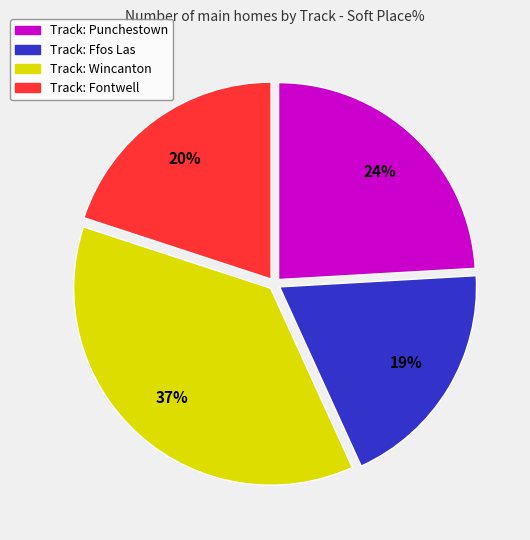

The Track: Wincanton slice represents 31% of the pie. True or false?

False